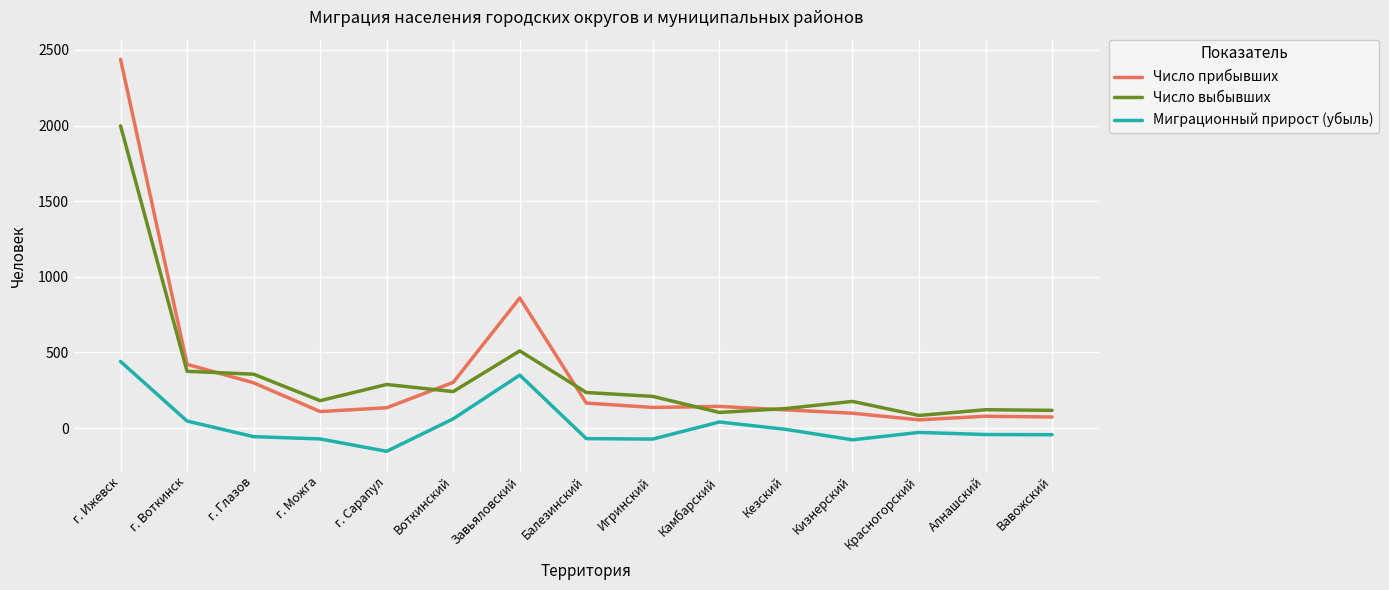

The value of Миграционный прирост (убыль) at г. Сарапул is -154. True or false?

True